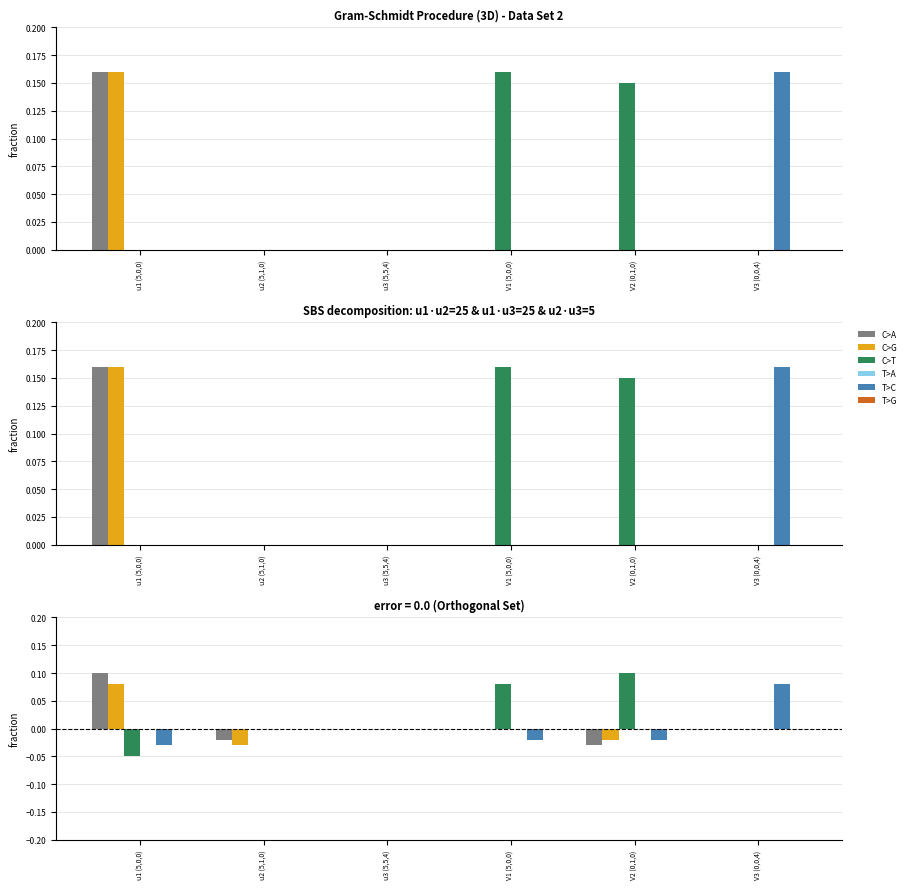

How many values in the C>G series exceed 0?

1